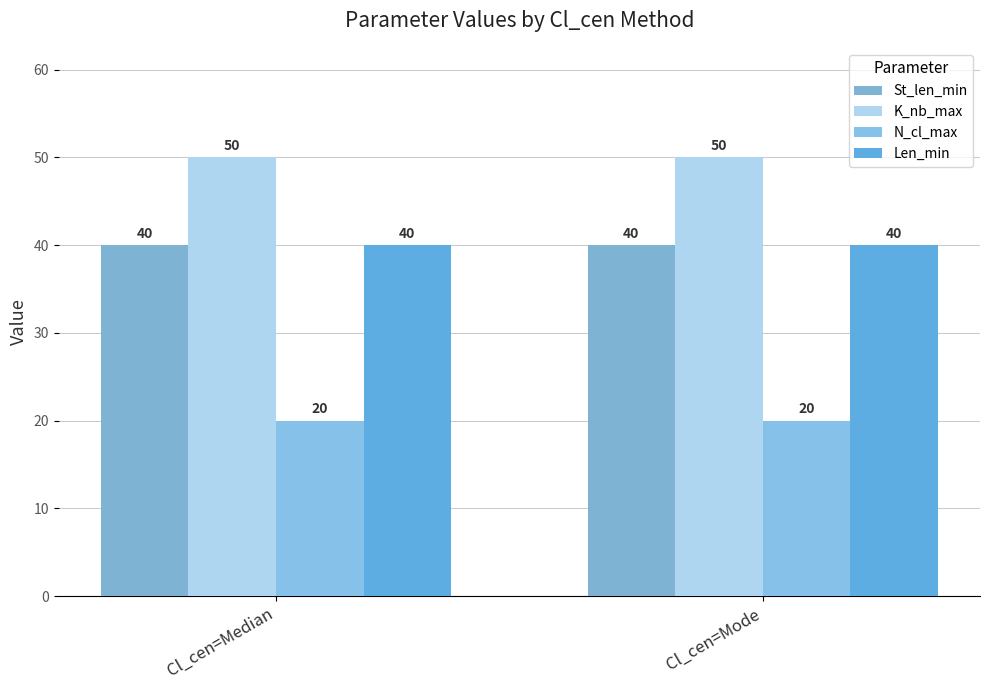

What is the value of the Len_min bar at the 1st from the left?

40